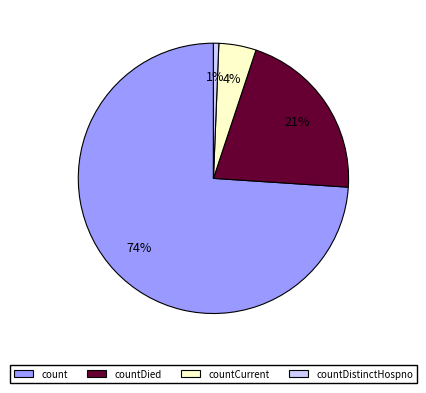

Is it true that countDied is 10% of the pie?

False